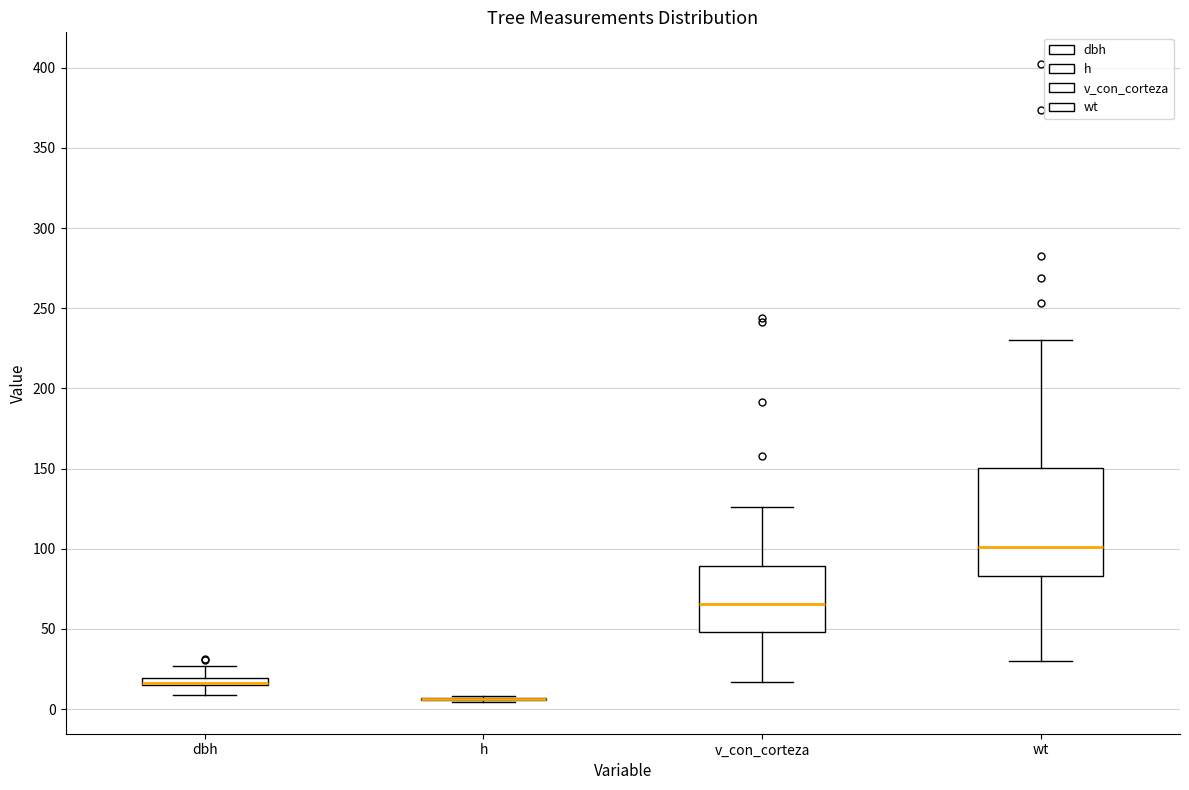

Where does the upper whisker of the box for wt end on the y-axis? The values are not printed on the chart, so give them approximately, as read against the axis.

230